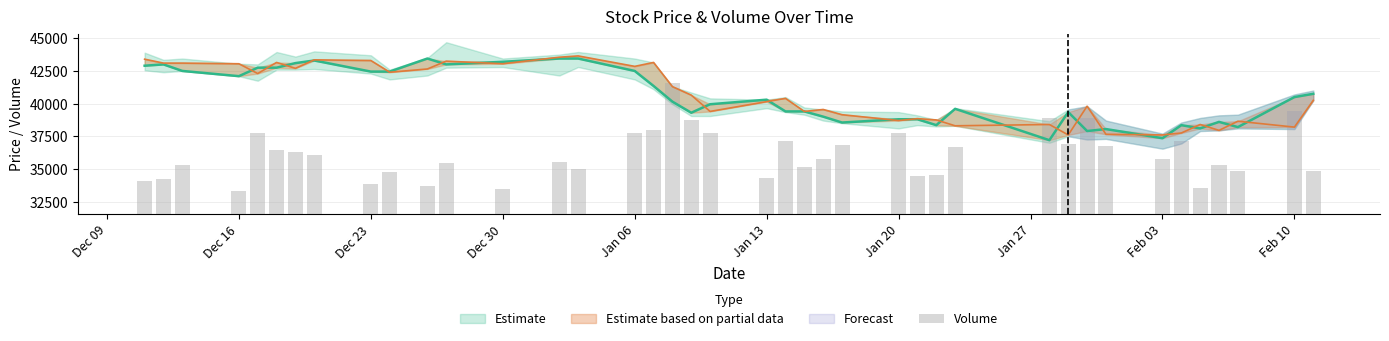

What is the difference between the maximum and minimum values?

8261.1